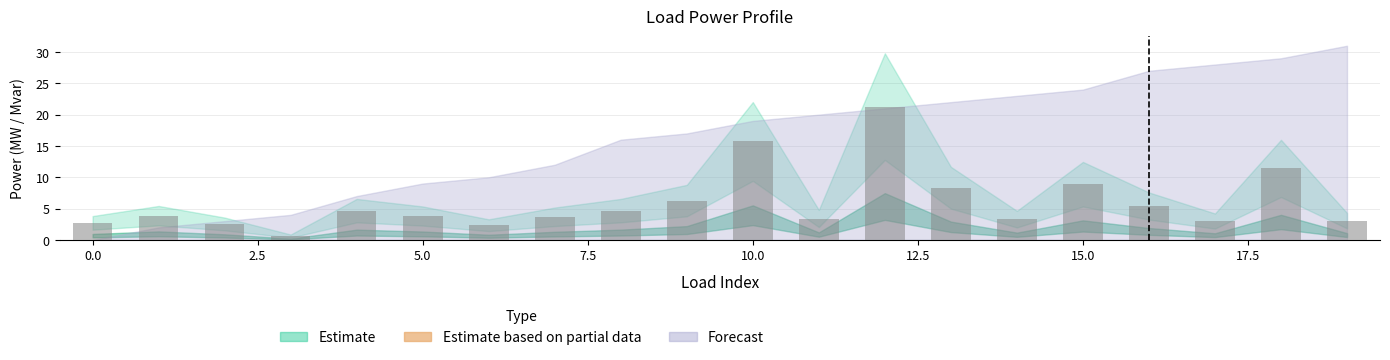

What is the value of the 11th bar from the left?

15.7